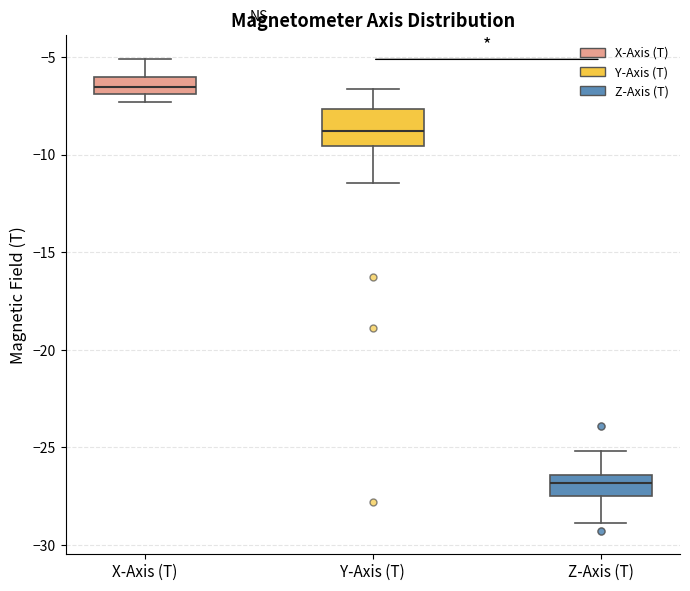

Which box's median line is the lowest?

Z-Axis (T)